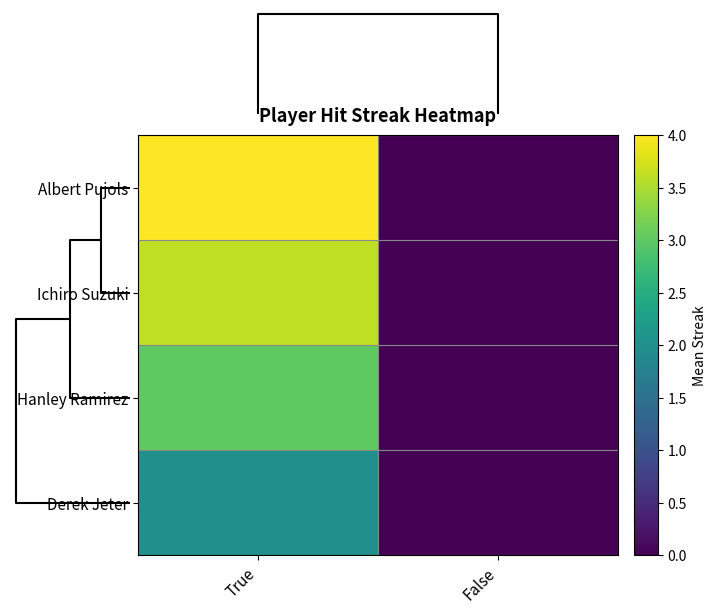

Reading left to right, transcribe all the data shown in this chart.

Albert Pujols: True=4.0	False=0.0
Ichiro Suzuki: True=3.6	False=0.0
Hanley Ramirez: True=3.0	False=0.0
Derek Jeter: True=2.0	False=0.0